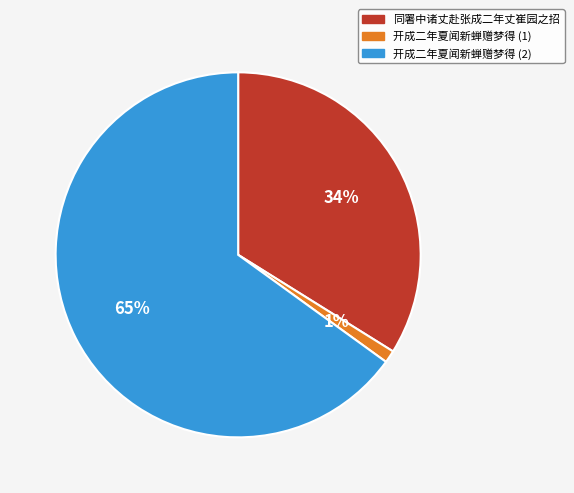

How many slices are in this pie chart?

3